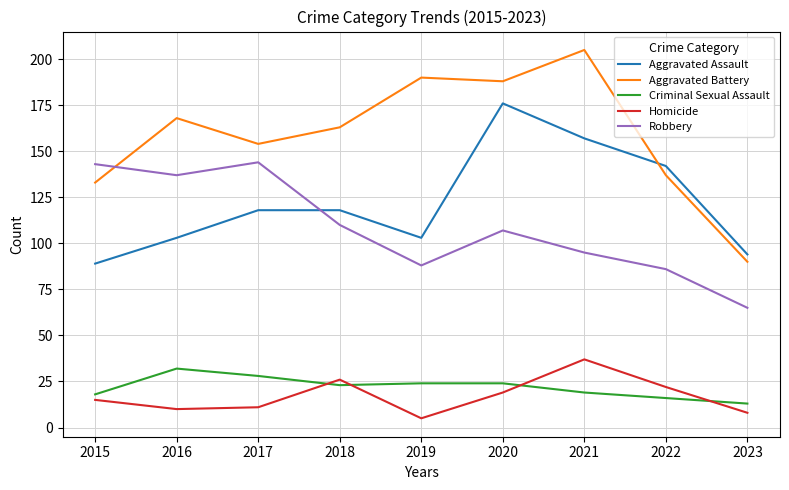

What is the average value of the Homicide series?

17